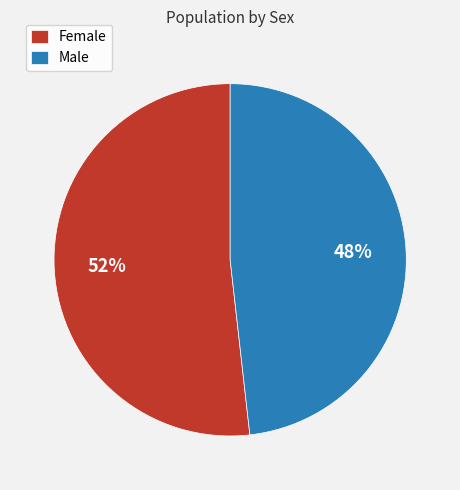

Which category has the biggest portion of the pie?

Female